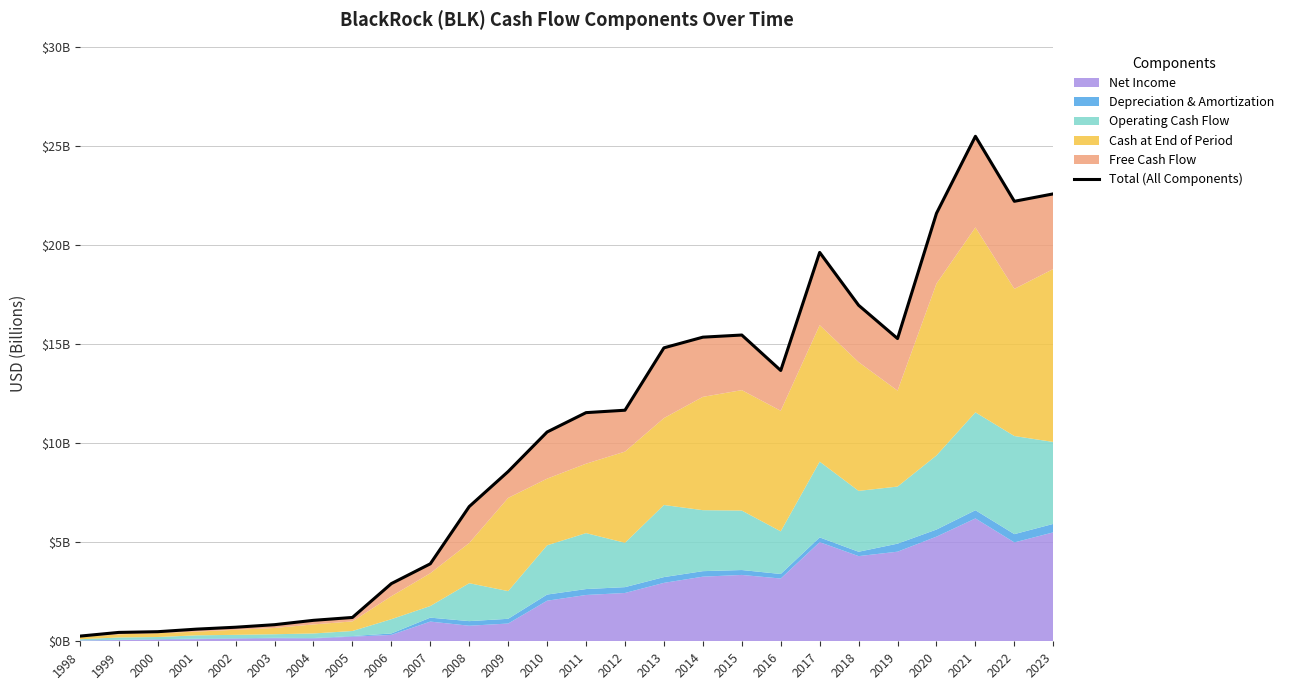

At which label does the data first exceed 11?

2011